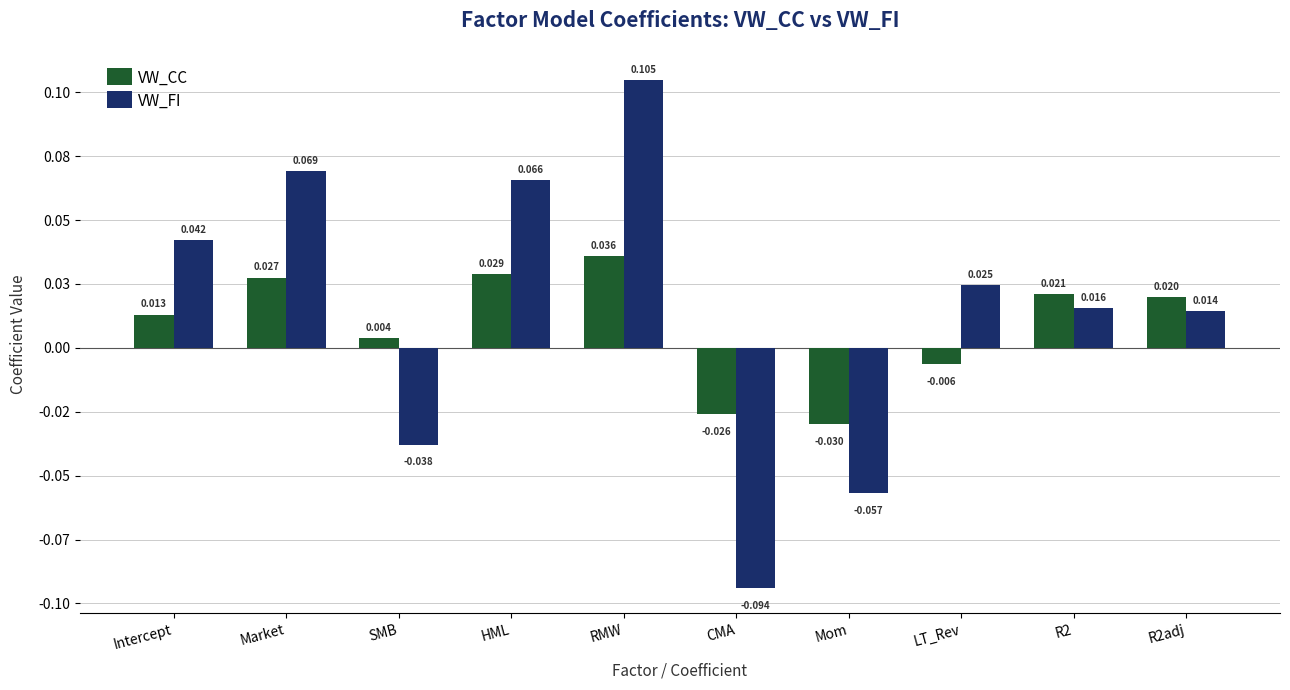

Which series changed the most between HML and R2adj?

VW_FI